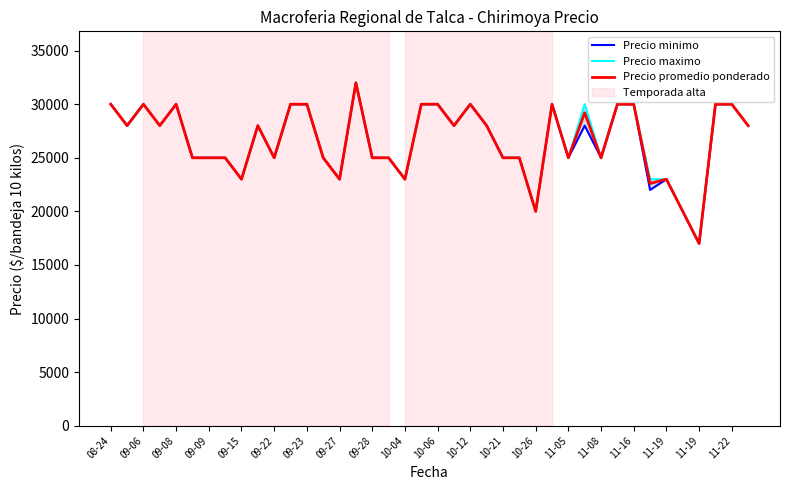

List the series in order of their overall mean, highest first.

Precio maximo, Precio promedio ponderado, Precio minimo